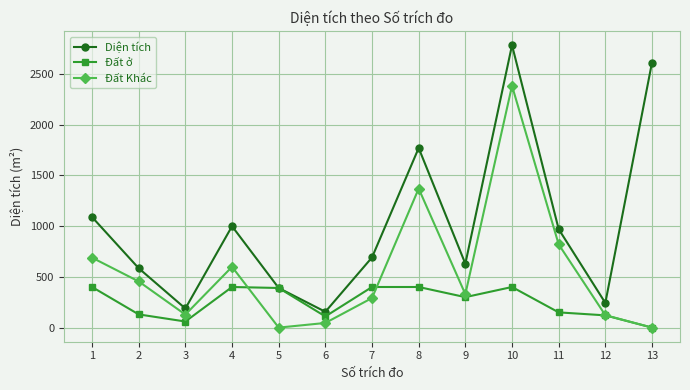

What is the maximum value for Đất Khác?

2382.2